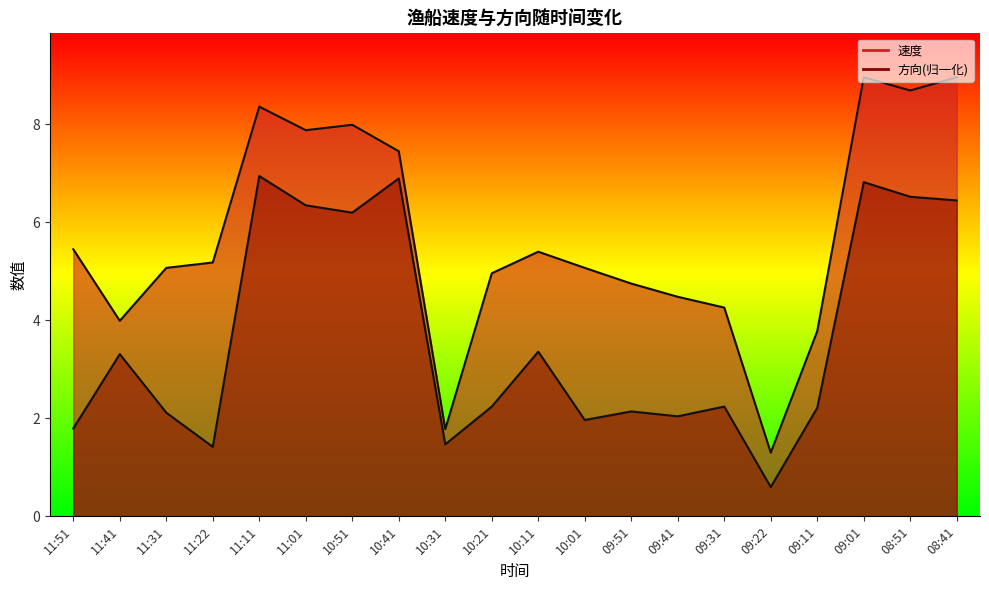

What is the difference between the 速度 values at 11:22 and 11:11?

3.2